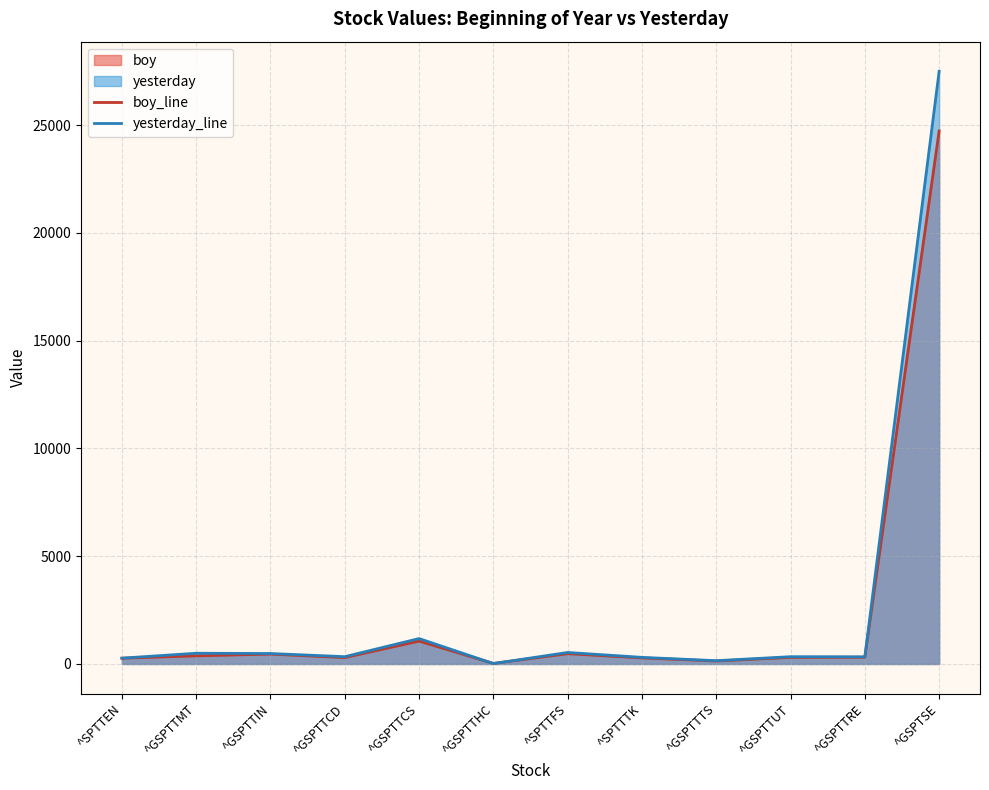

Which category has the lowest value in the boy_line series?

^GSPTTHC